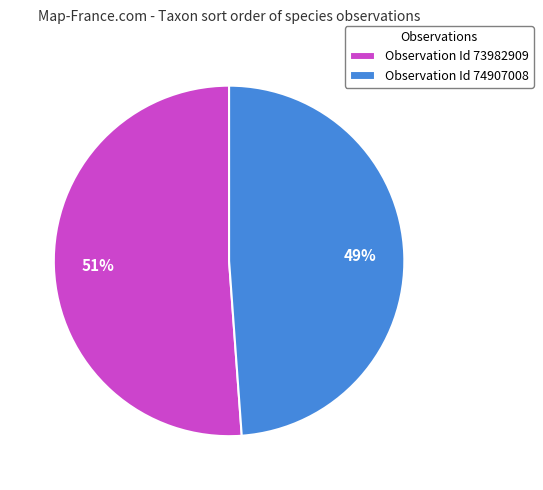

Is Observation Id 74907008 the majority of the pie?

No